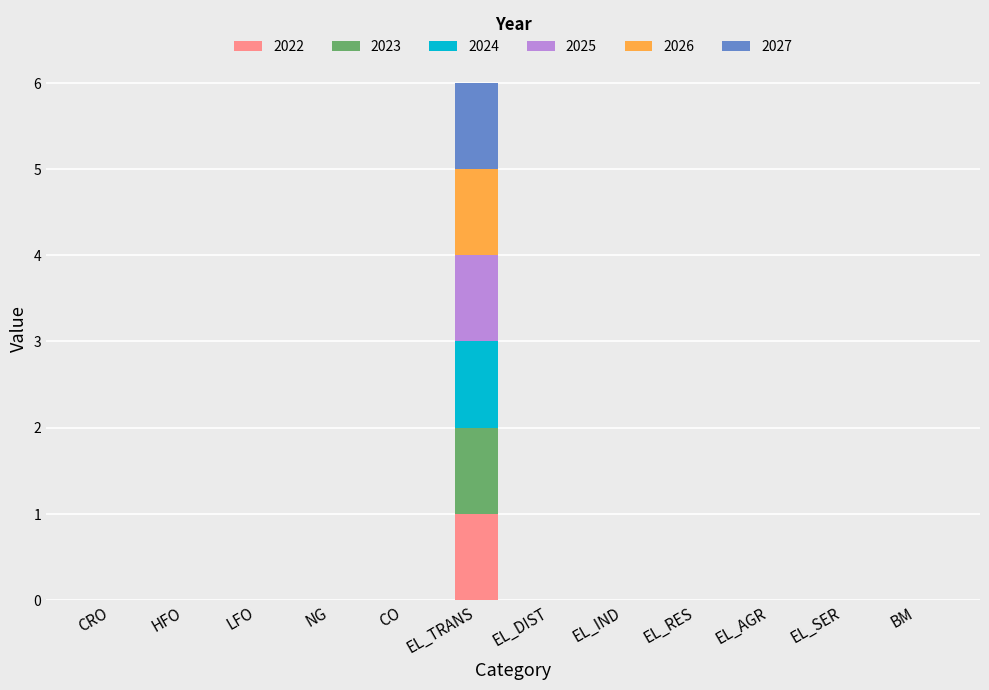

At which category is the sum across all series the highest?

EL_TRANS